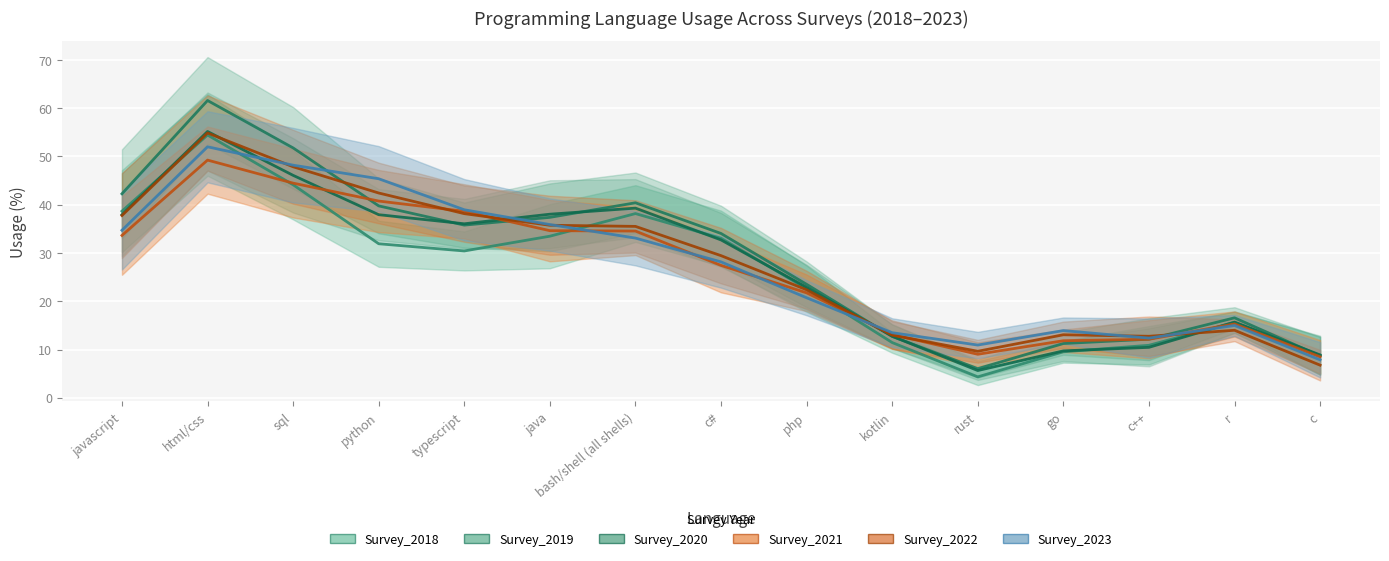

Which series has the largest total across all categories?

Survey_2019